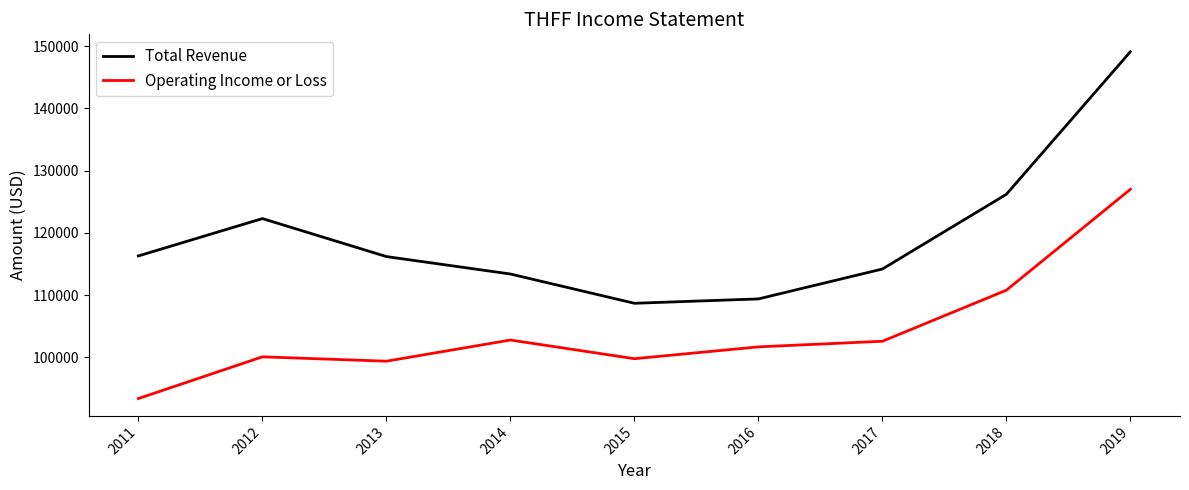

Which series has the largest range (max minus min)?

Total Revenue